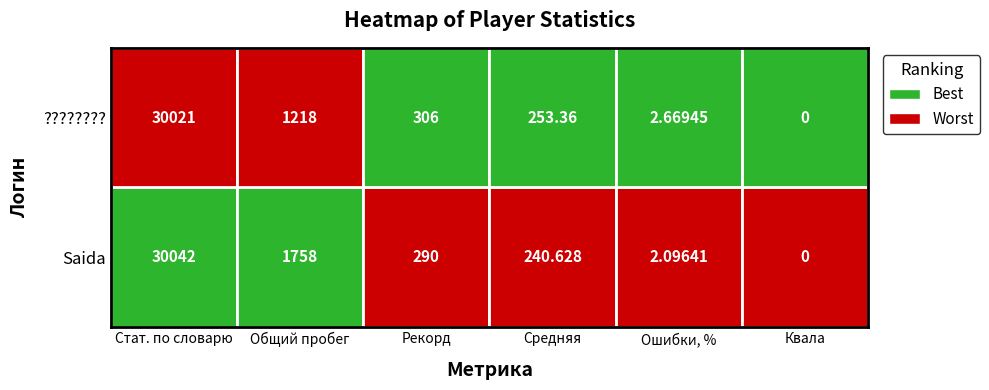

What is the greatest value displayed?

30042.0